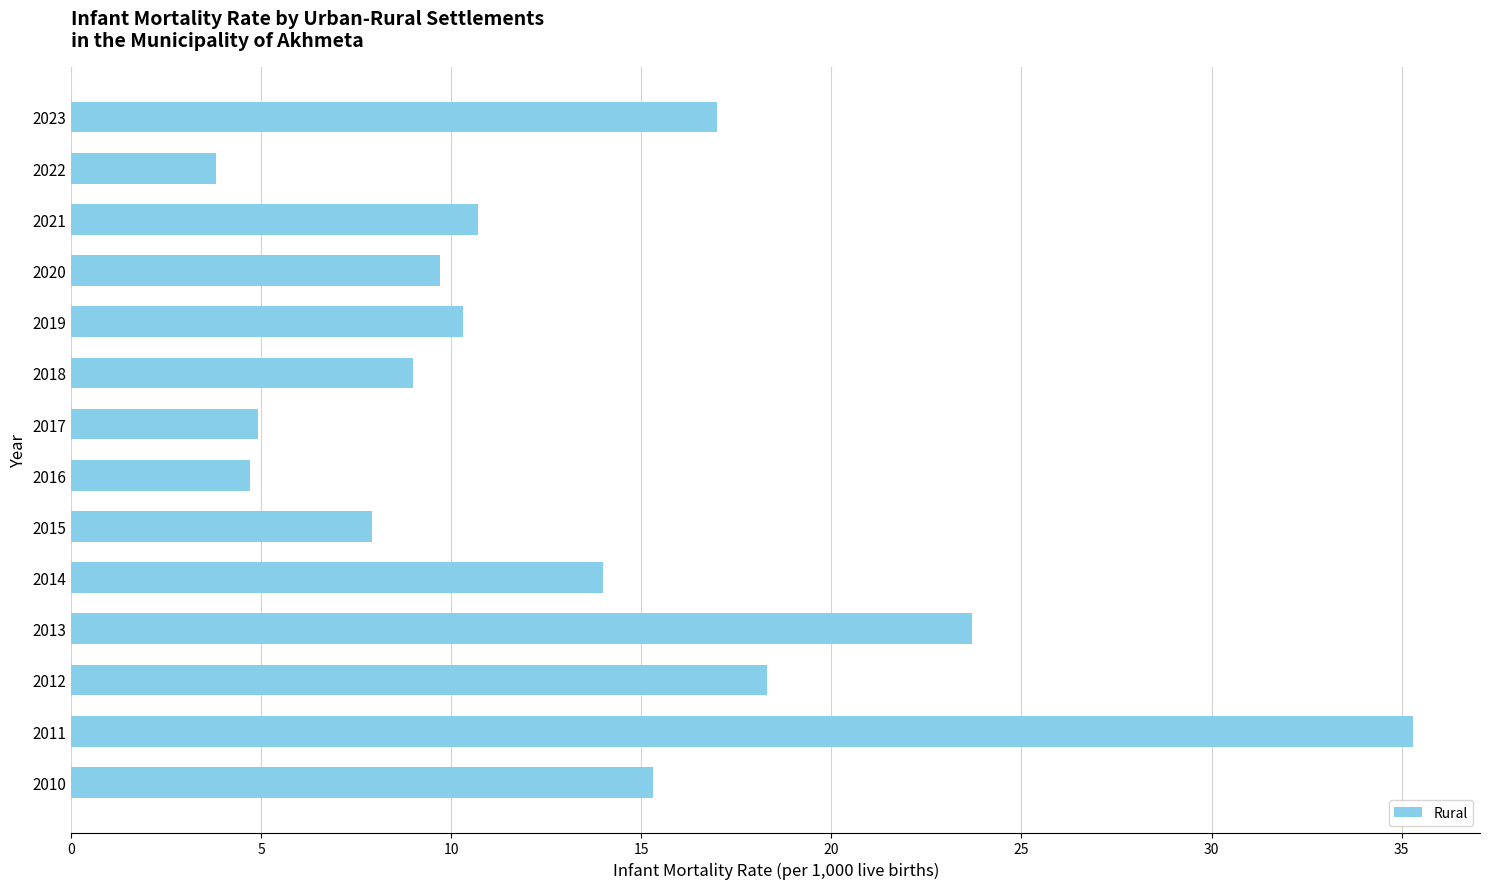

How many data points does each series have?

14